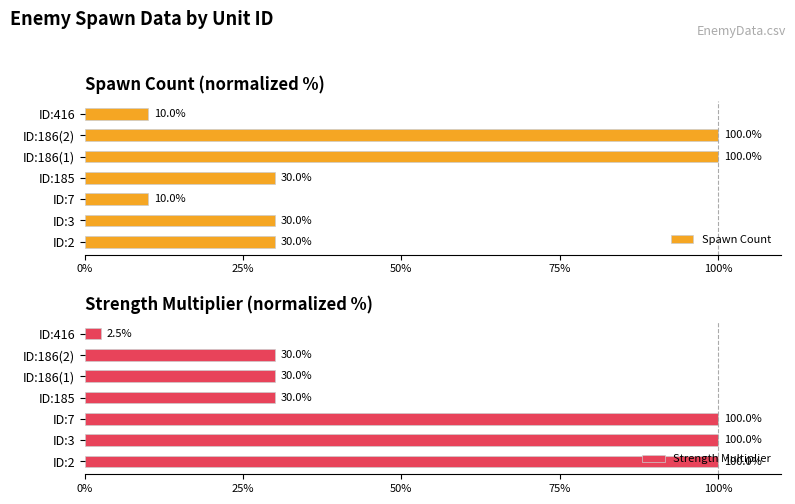

How many data points in Strength Multiplier are less than 30?

1